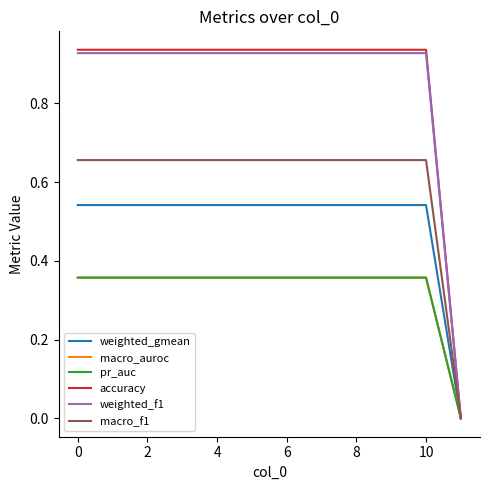

Does the chart display data point markers on the line(s)?

No